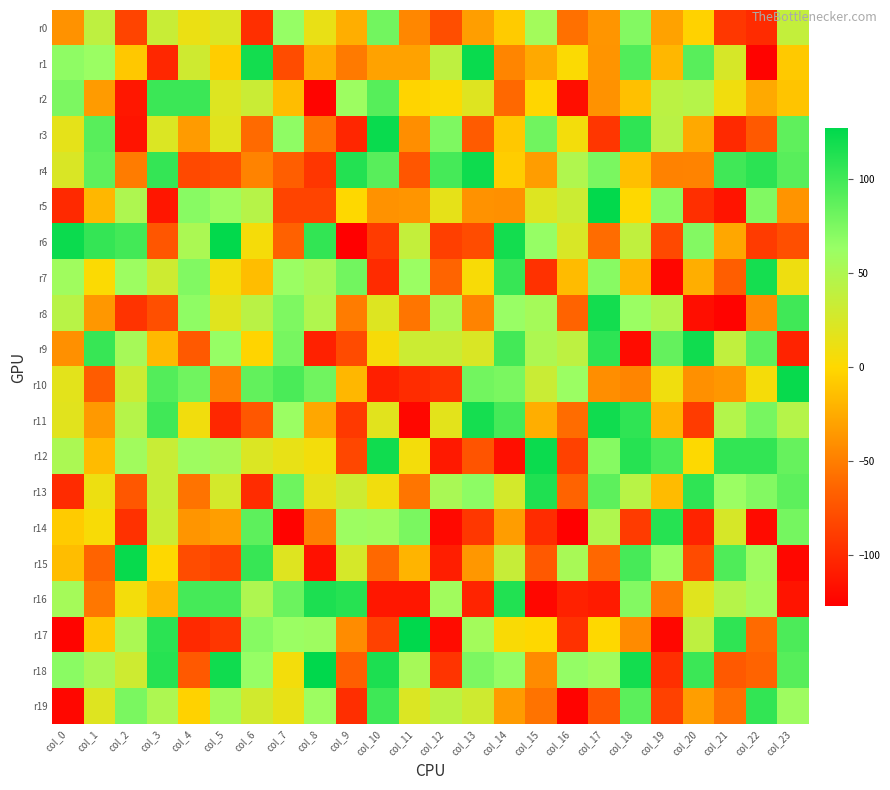

What is the total value across all series at col_23?

515